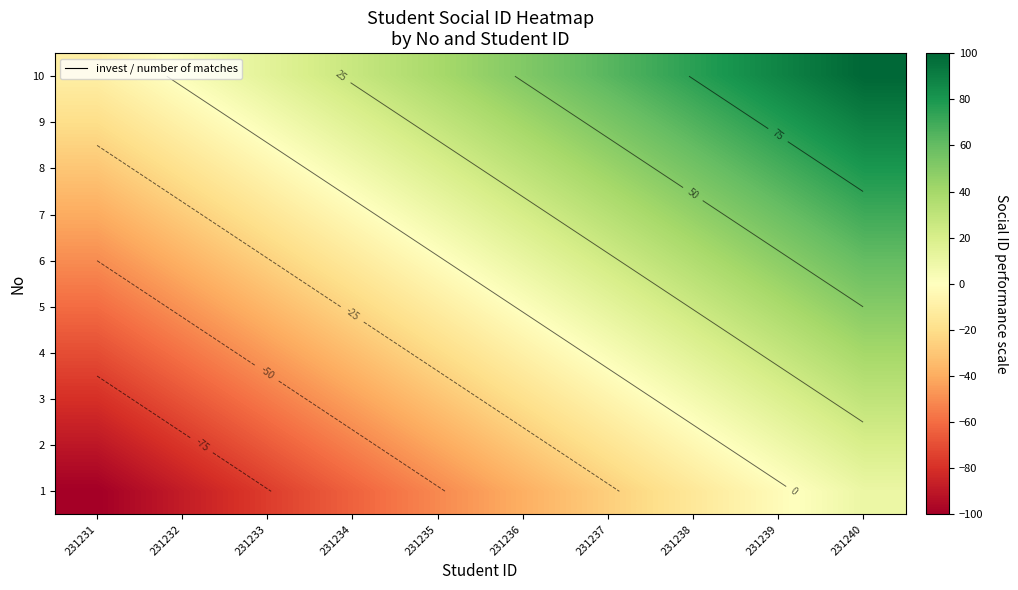

What is the greatest value displayed?

100.0